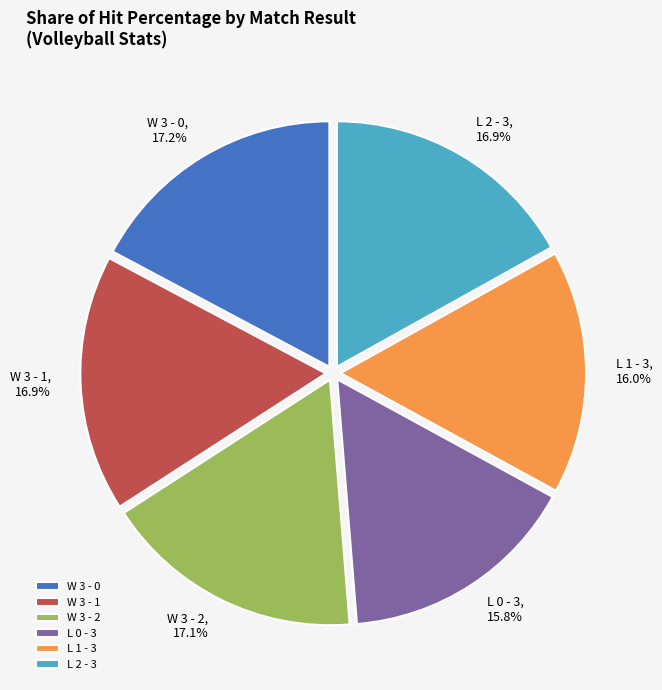

Count the number of slices in the pie.

6